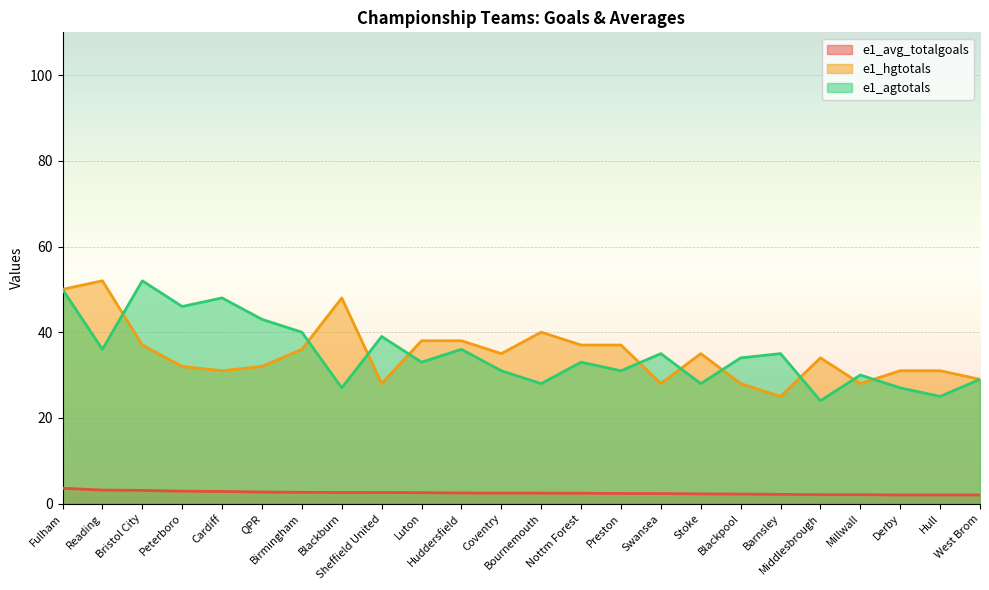

At how many categories does at least one series exceed 28?

24